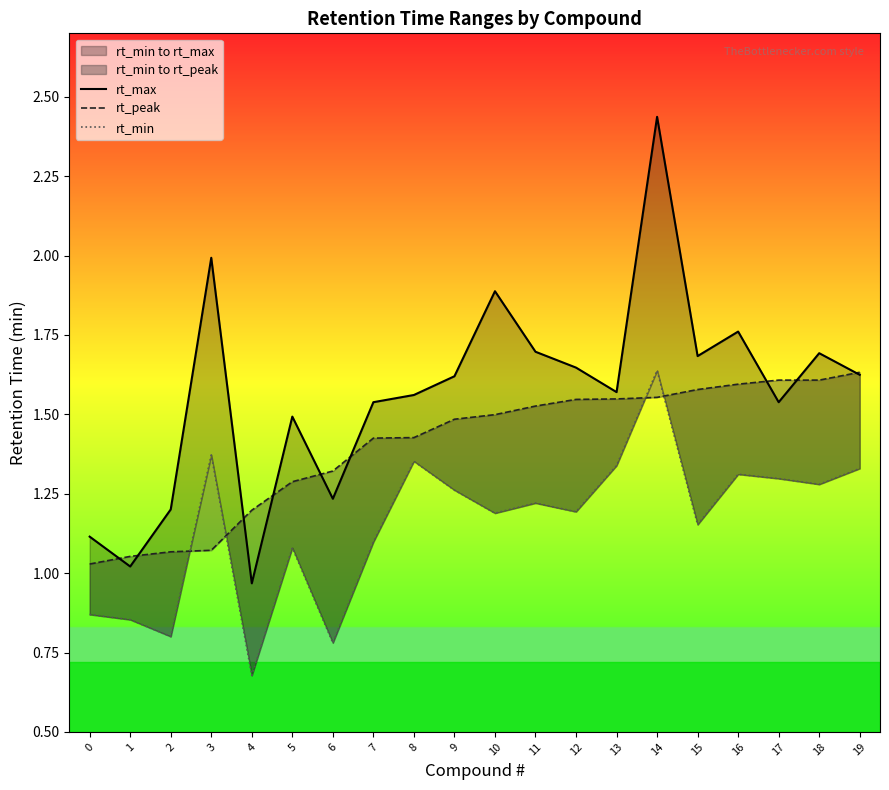

Is this an area chart (filled region under the line)?

No